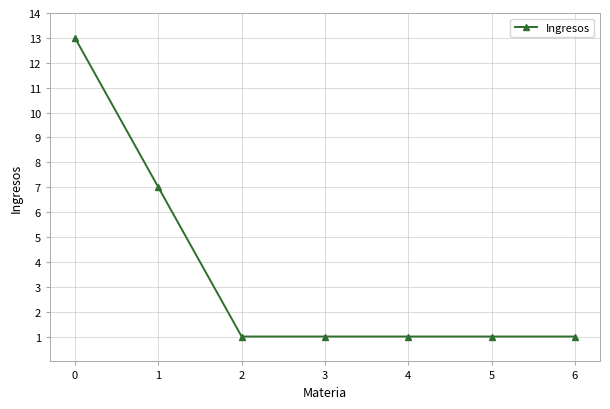

Does the chart display data point markers on the line(s)?

Yes